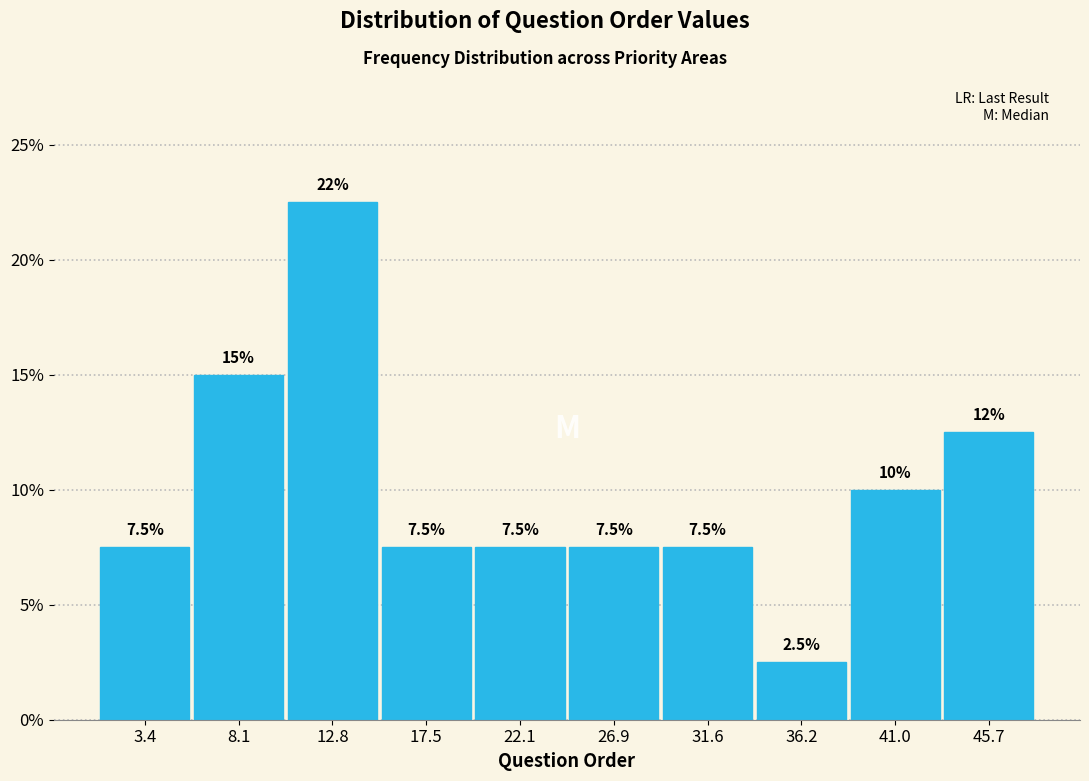

Over which range of the x-axis is the bar tallest?

10.4 to 15.1